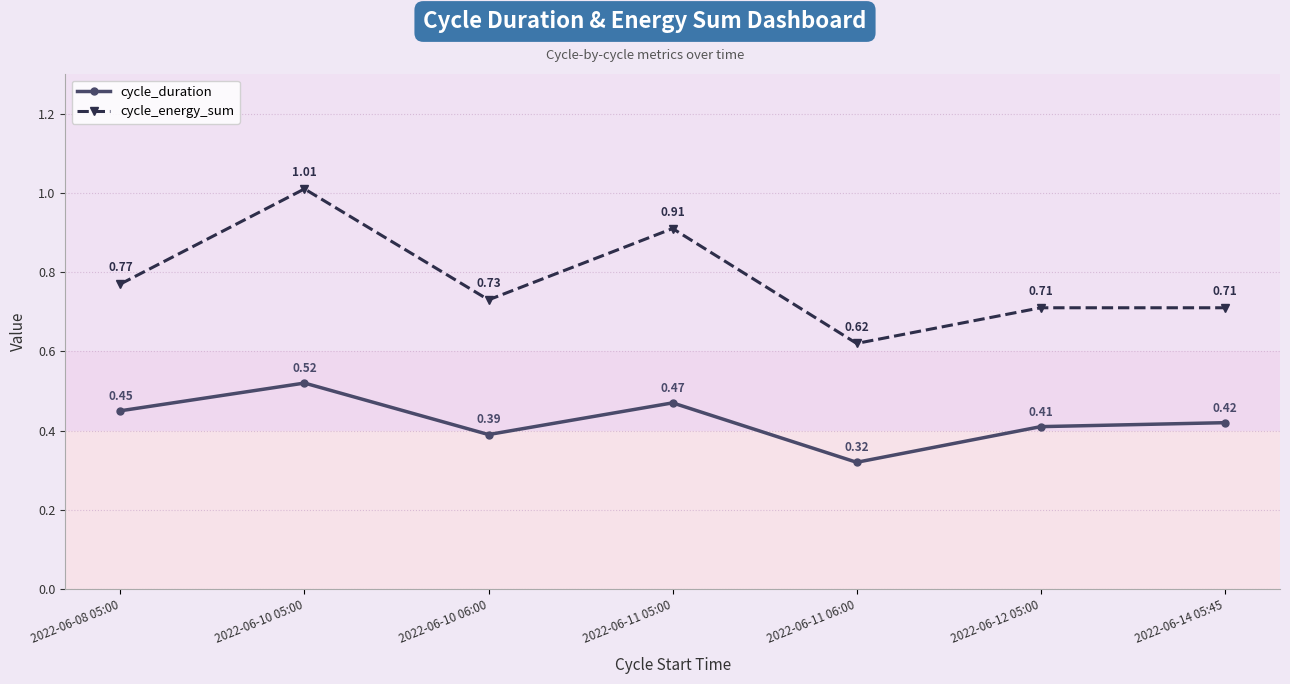

Which series has the largest total across all categories?

cycle_energy_sum